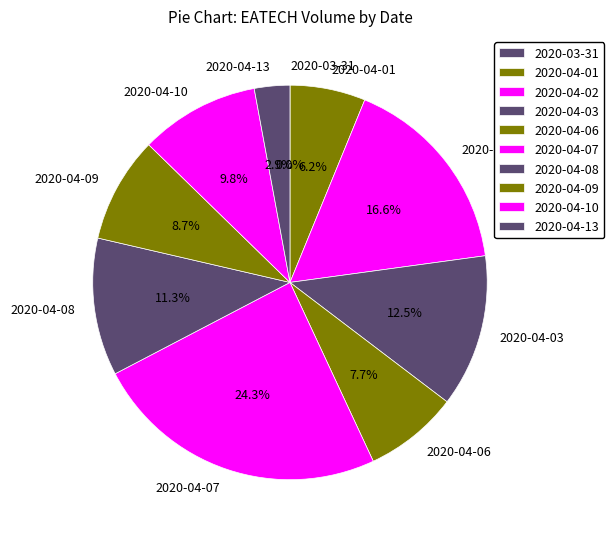

The 2020-04-09 slice represents 1% of the pie. True or false?

False